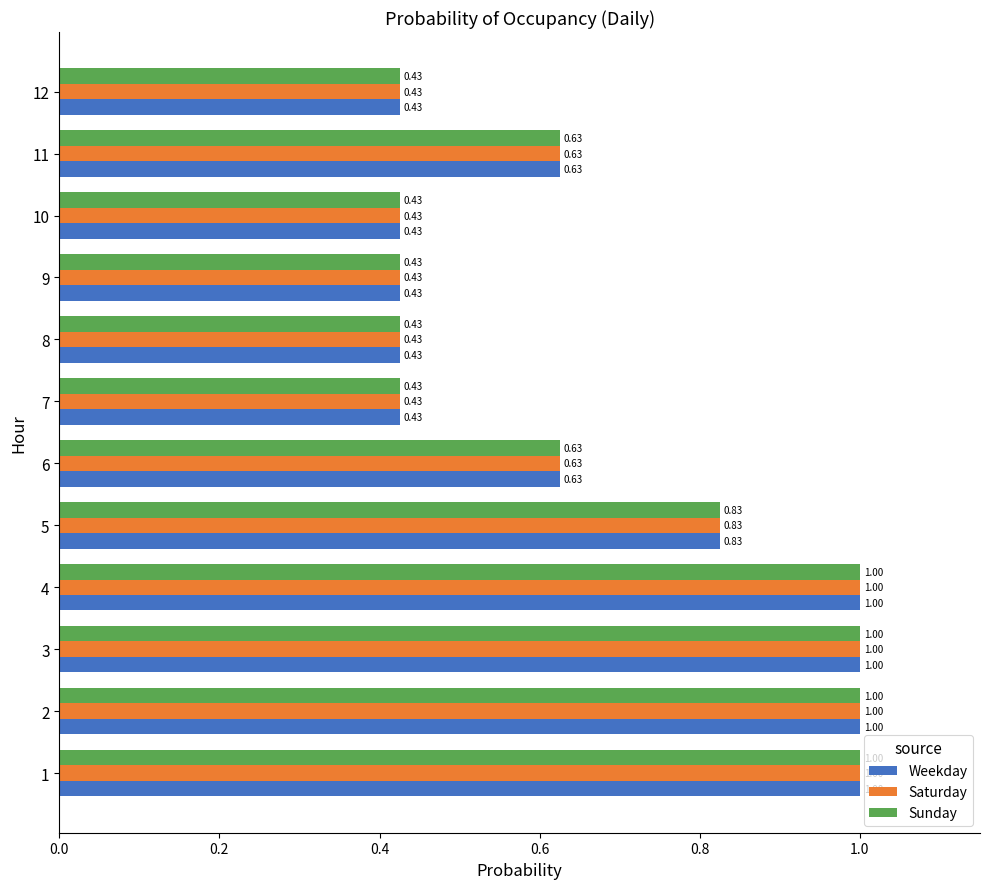

What is the sum of the Weekday values at 2 and 7?

1.4